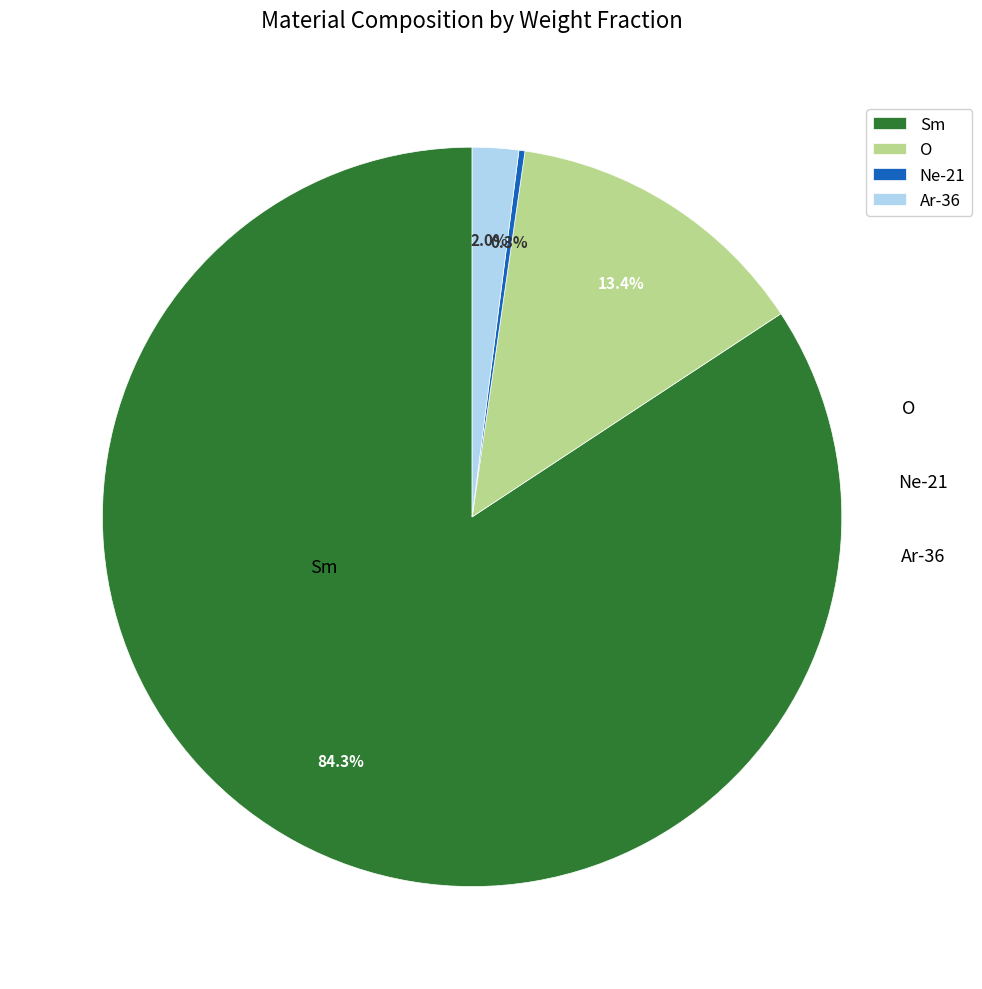

What is the largest slice in the pie chart?

Sm